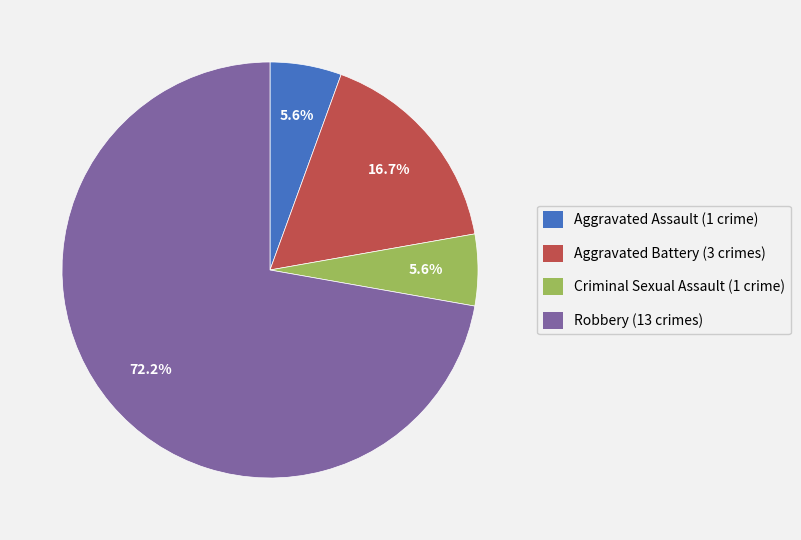

What is the largest slice in the pie chart?

Robbery